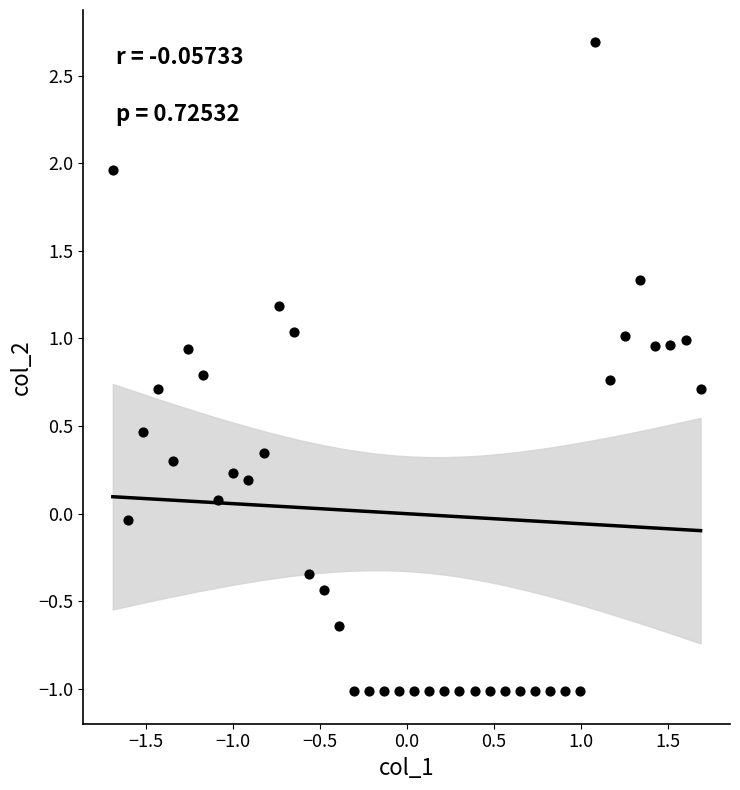

What is the range of Y values (max minus min)?

3.7